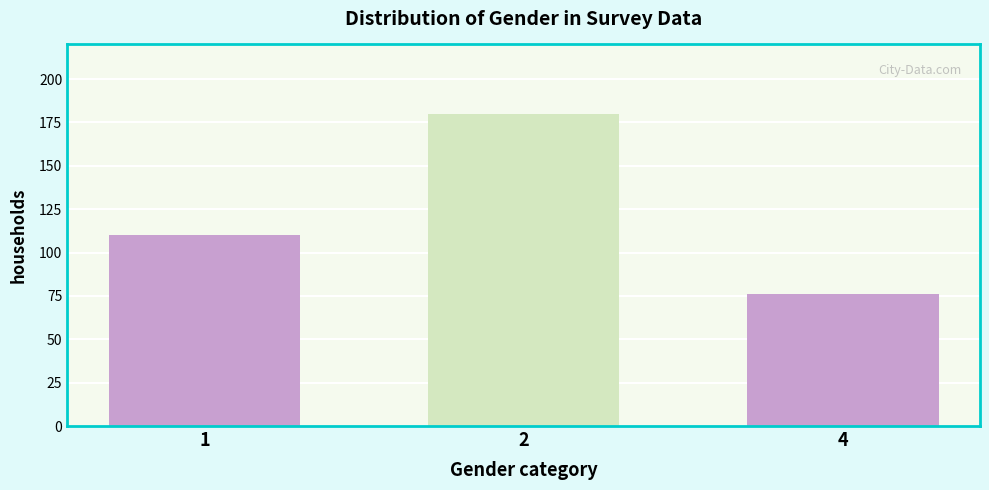

Reading left to right, transcribe all the data shown in this chart.

110	180	76